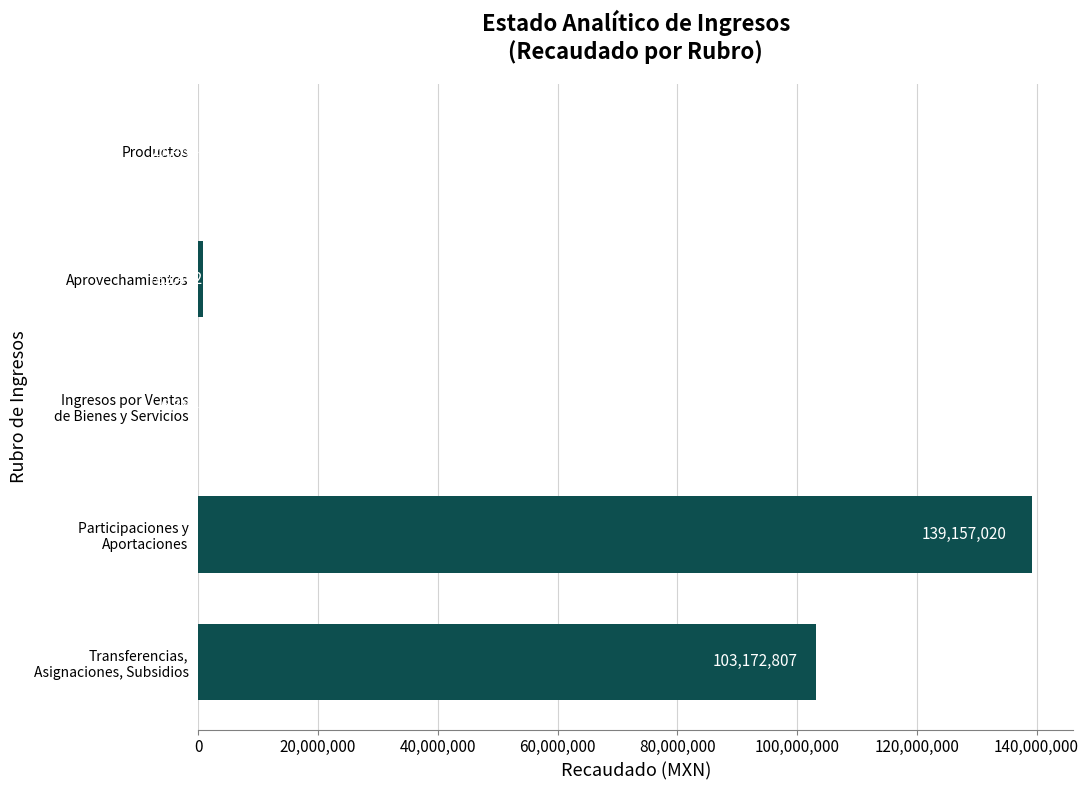

What value does the data have at Productos?

27466.6